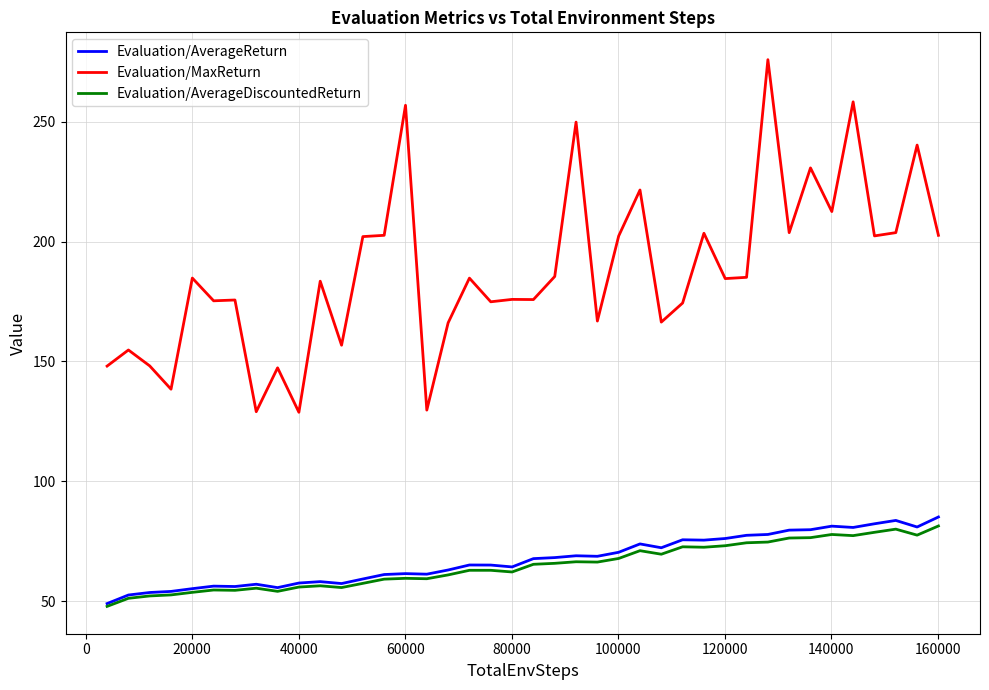

Which series has the largest total across all categories?

Evaluation/MaxReturn